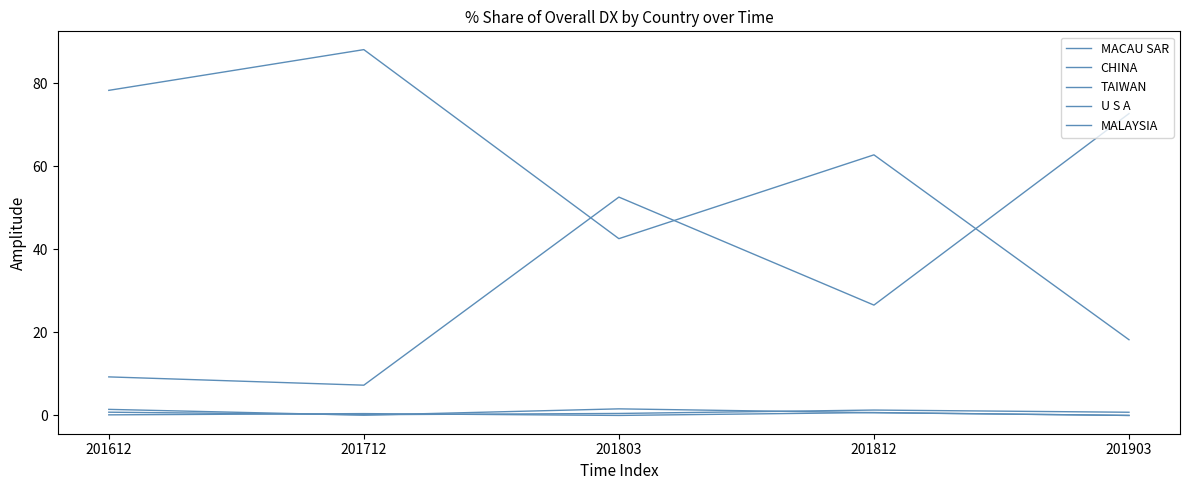

Where is the first local minimum for U S A?

201712